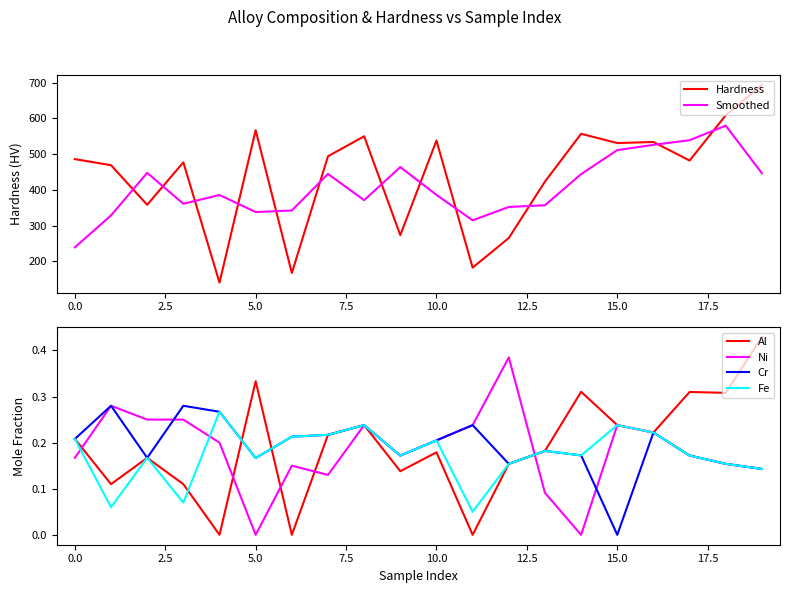

Rank the series by their maximum value, from highest to lowest.

Hardness, Smoothed, Al, Ni, Cr, Fe